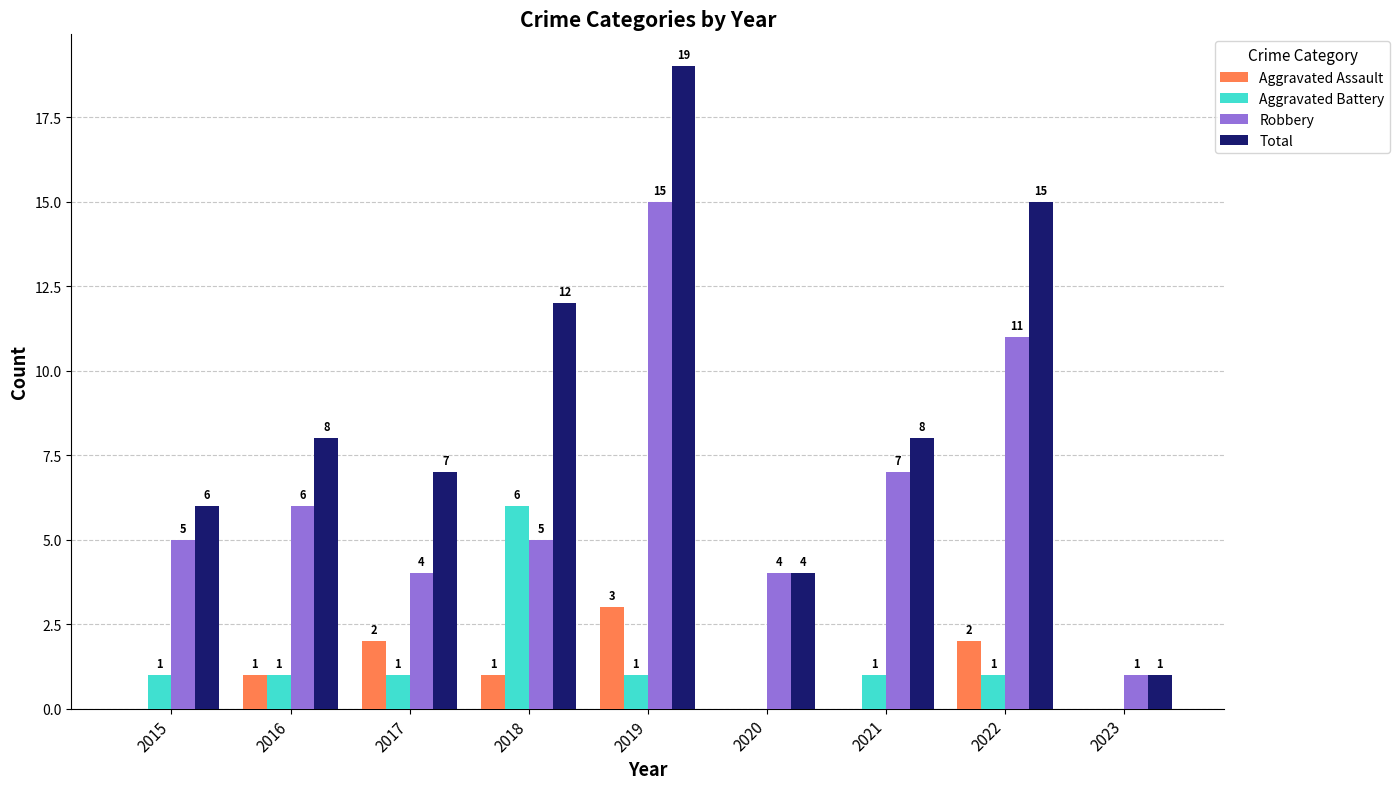

What is the total value across all series at 2017?

14